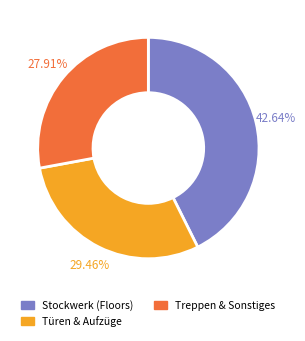

Is there any slice that represents more than half of the pie?

No